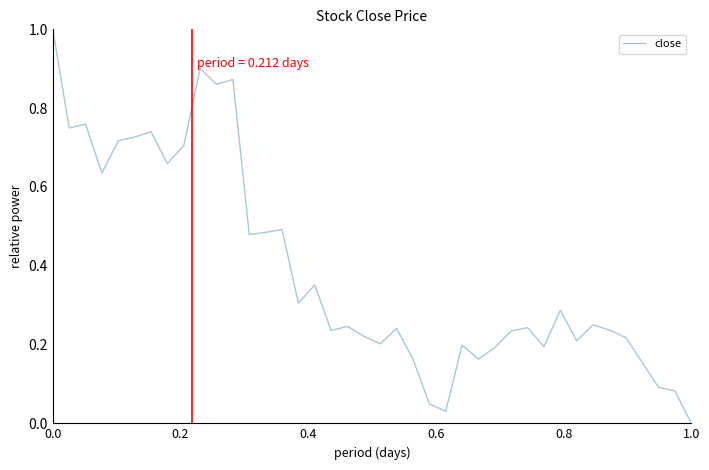

What is the greatest value displayed?

1.0